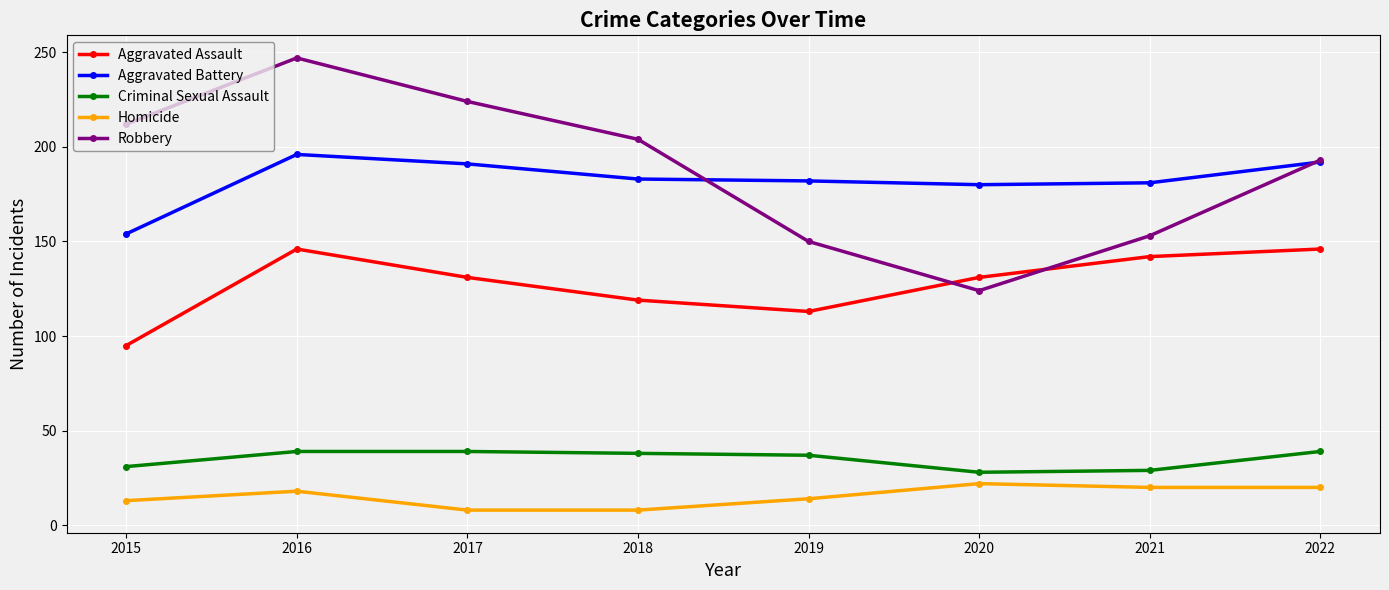

Which label corresponds to the largest value in the chart?

2016